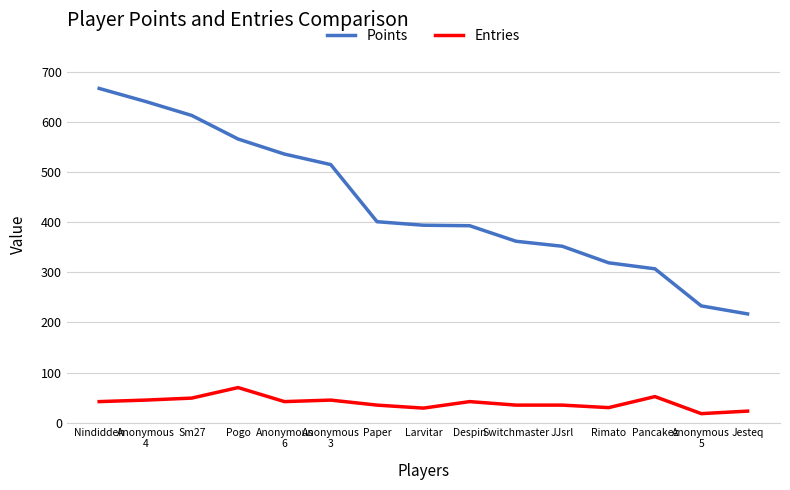

The Entries series shows 35 at Switchmaster. True or false?

True